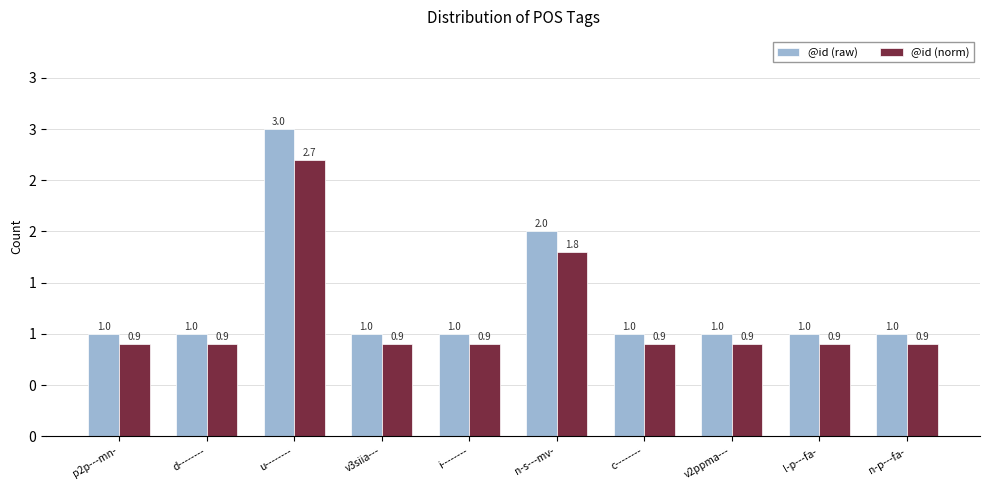

The @id (raw) series shows 0.5 at v3siia---. True or false?

False